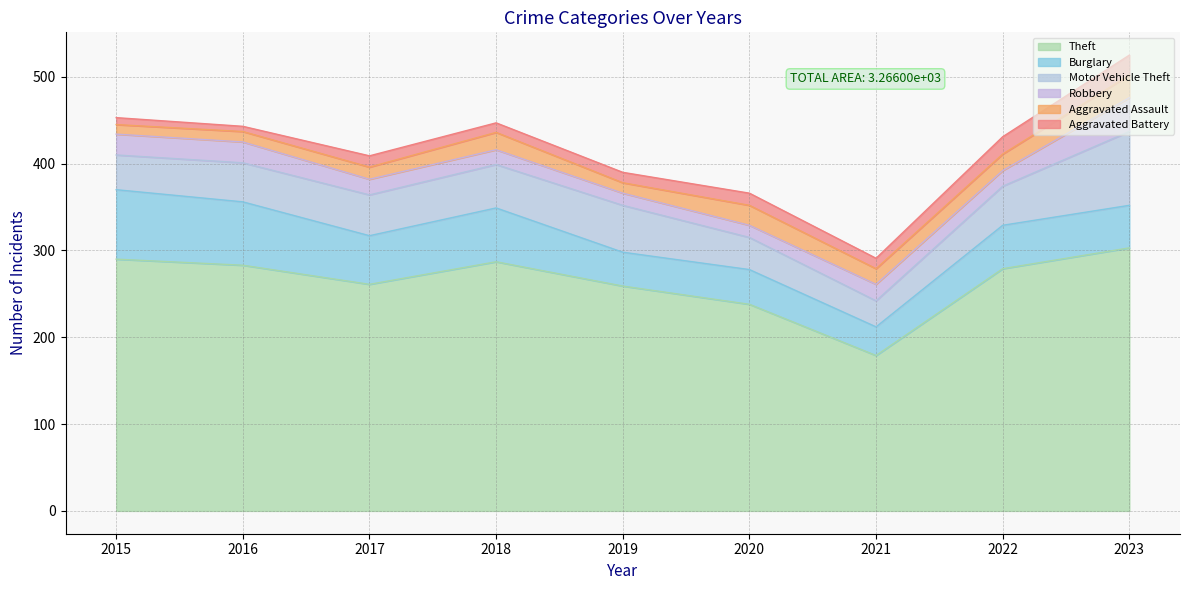

What is the total value across all series at 2018?

447